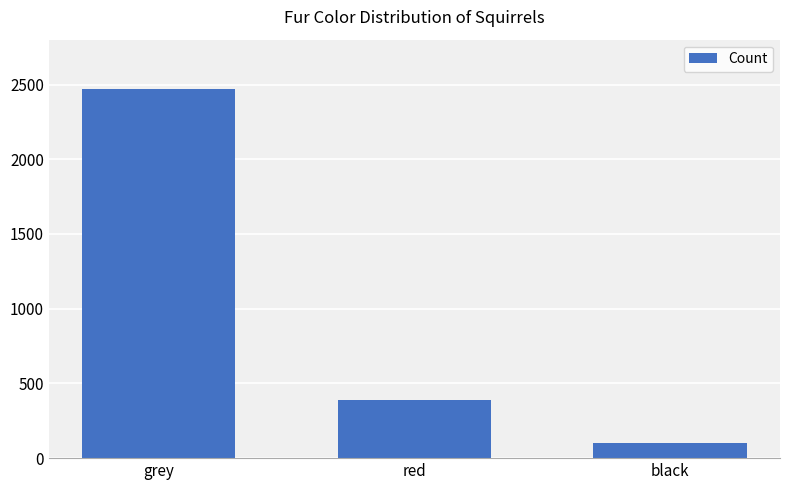

Is it true that the value at grey is 922?

False